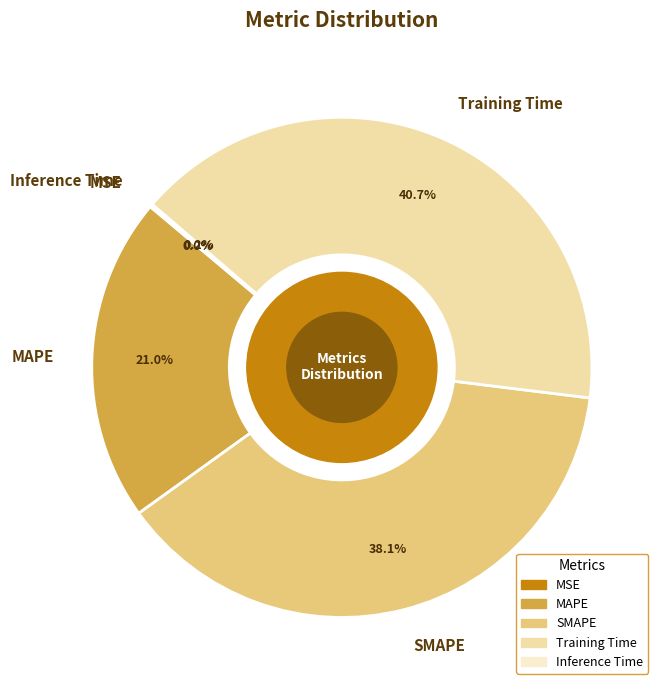

Is Training Time the majority of the pie?

No